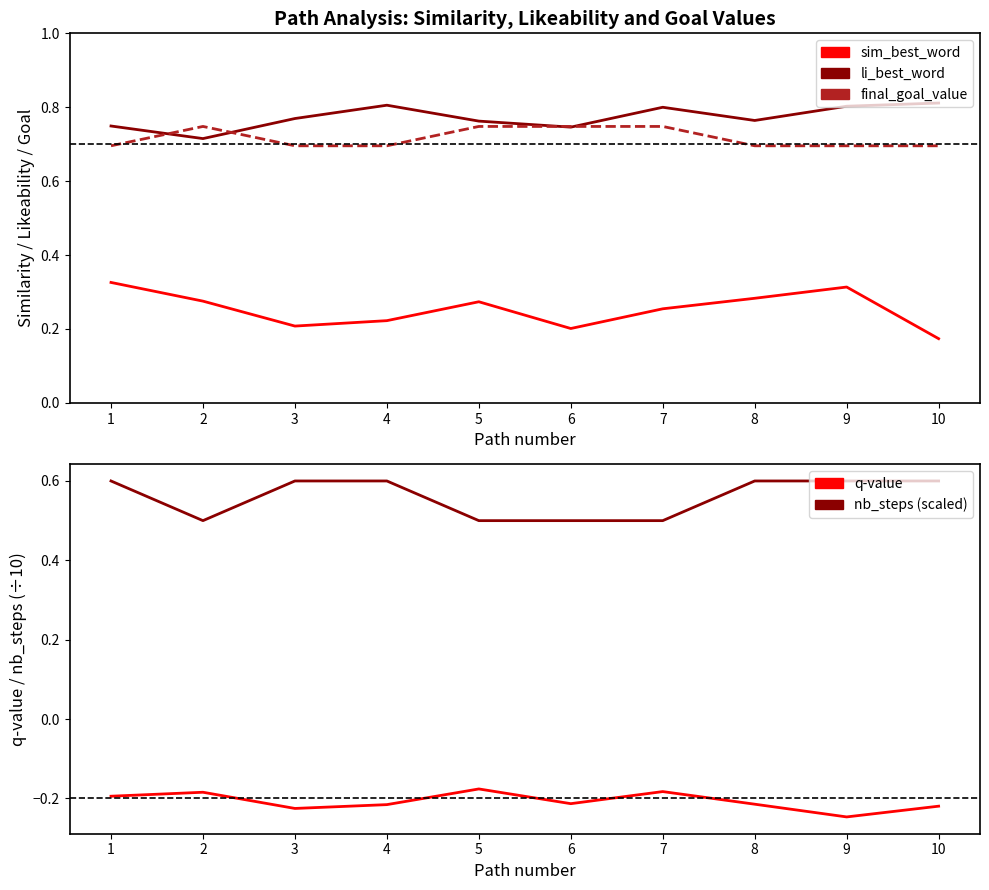

Is it true that nb_steps (scaled) equals 0.3 at 9?

False